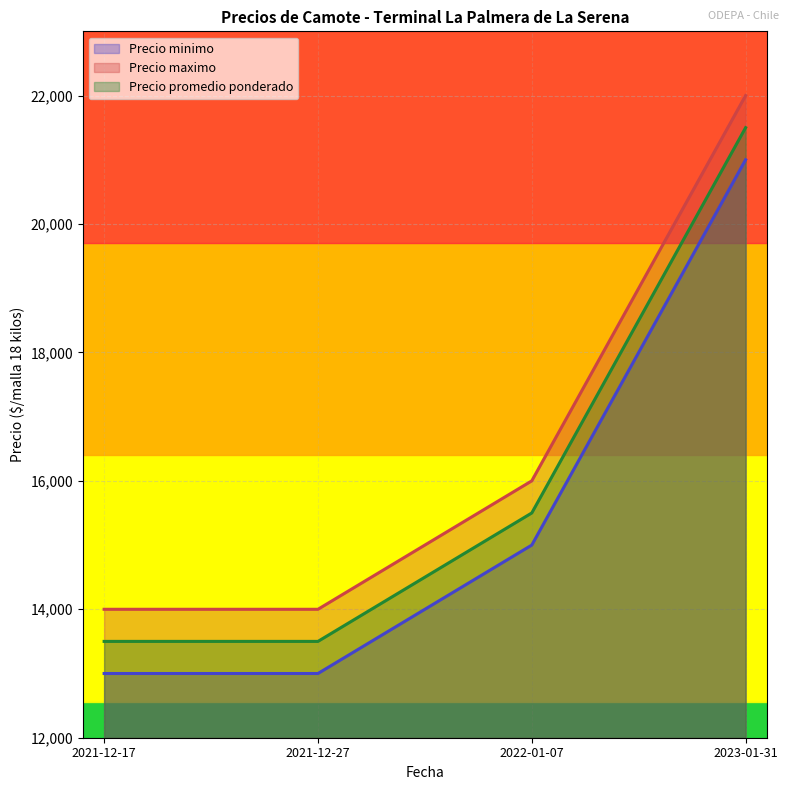

True or false: Precio maximo and Precio promedio ponderado intersect in this chart.

False